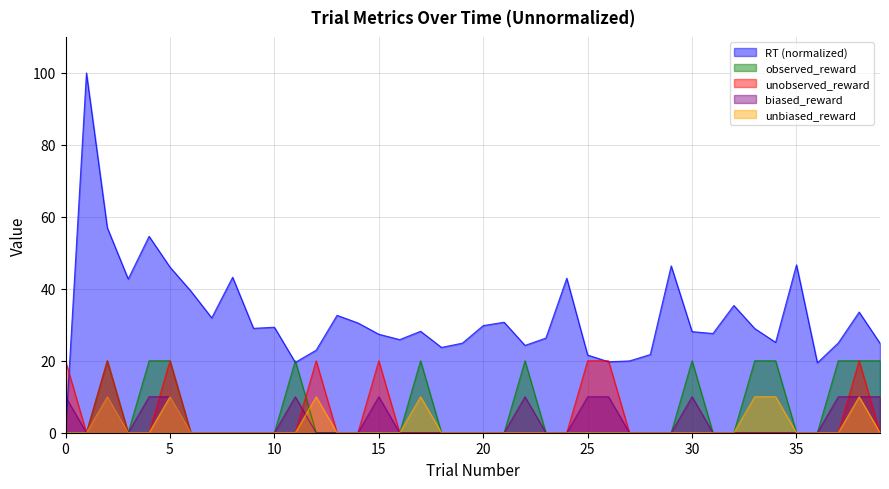

At how many categories does at least one series exceed 34?

11